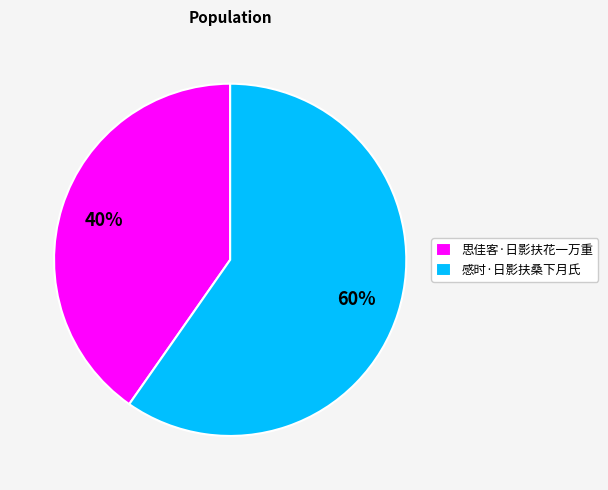

Does any single category account for the majority?

Yes